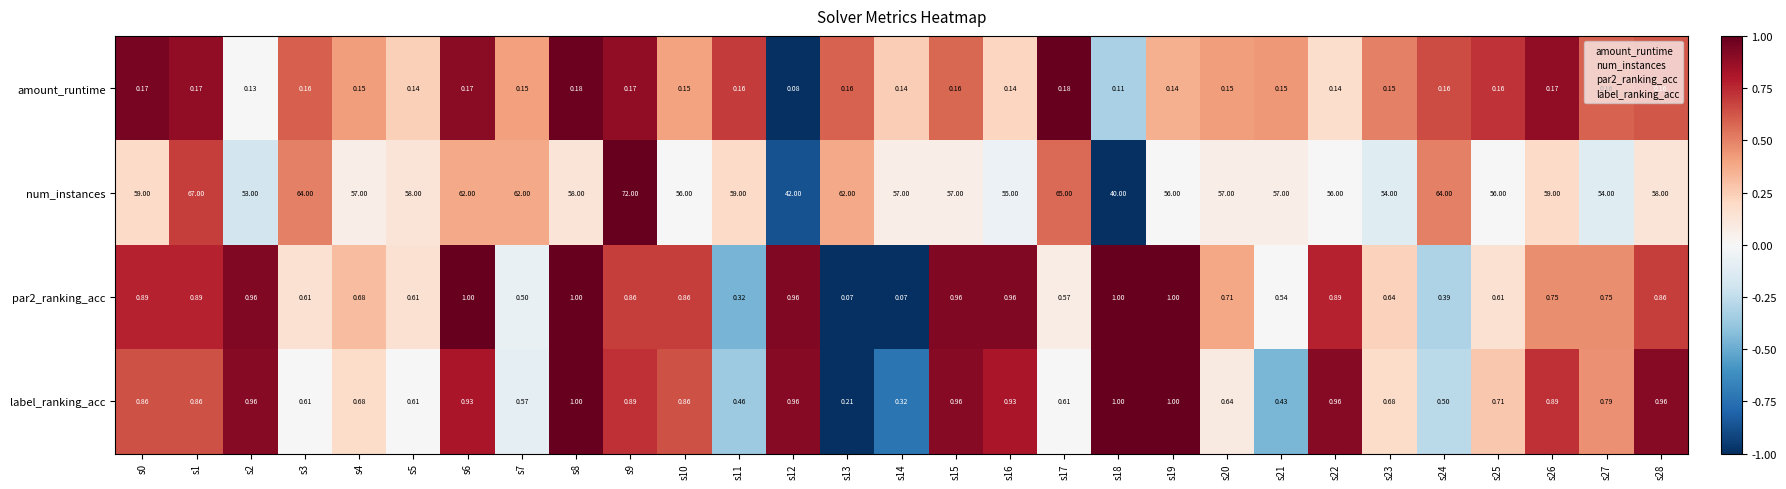

How many categories are shown in the chart?

29